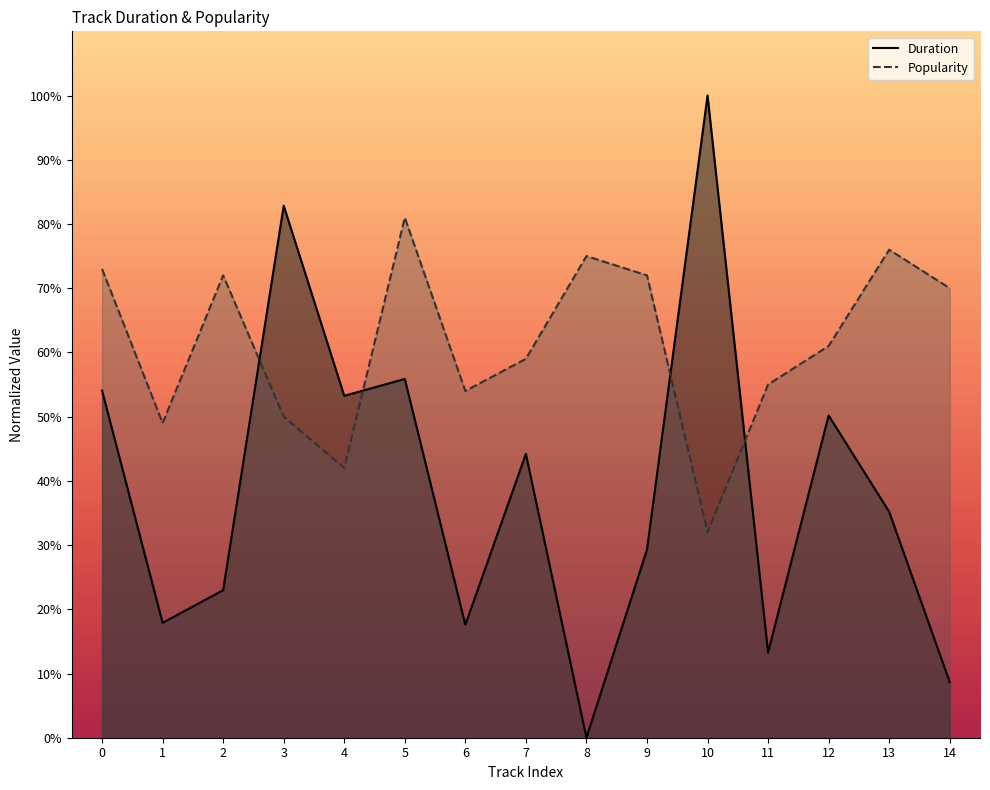

How many times do Popularity and Duration cross each other?

4